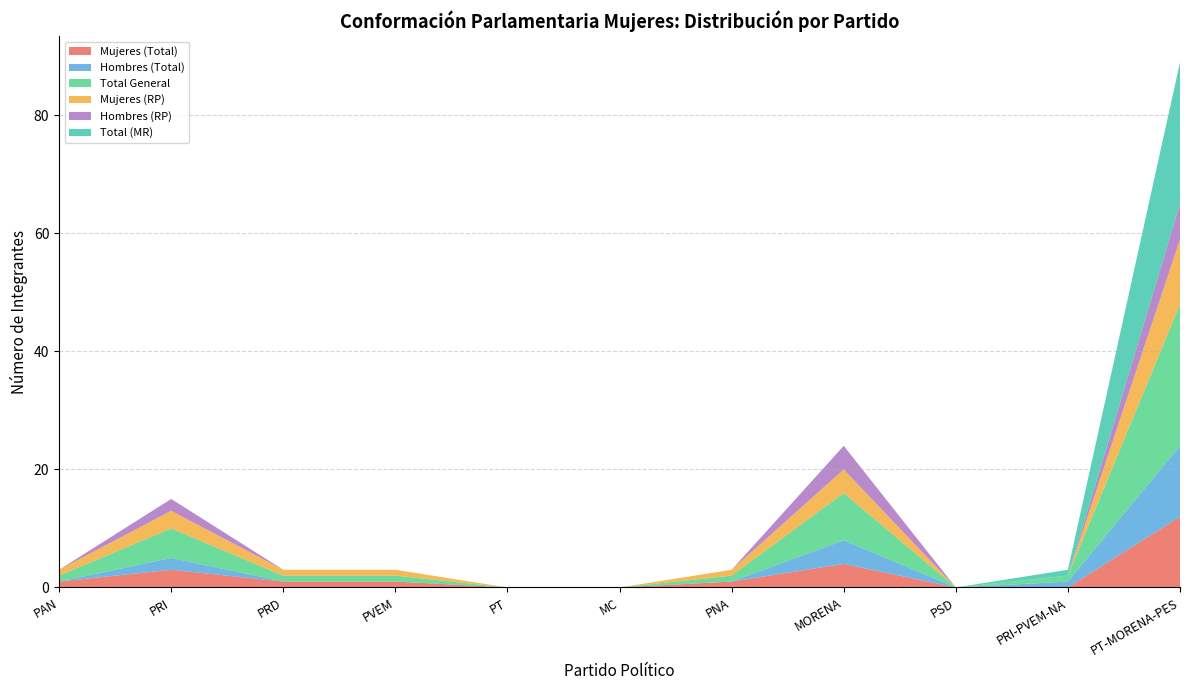

Reading left to right, transcribe all the data shown in this chart.

Mujeres (Total): 1	3	1	1	0	0	1	4	0	0	12
Hombres (Total): 0	2	0	0	0	0	0	4	0	1	12
Total General: 1	5	1	1	0	0	1	8	0	1	24
Mujeres (RP): 1	3	1	1	0	0	1	4	0	0	11
Hombres (RP): 0	2	0	0	0	0	0	4	0	0	6
Total (MR): 0	0	0	0	0	0	0	0	0	1	24